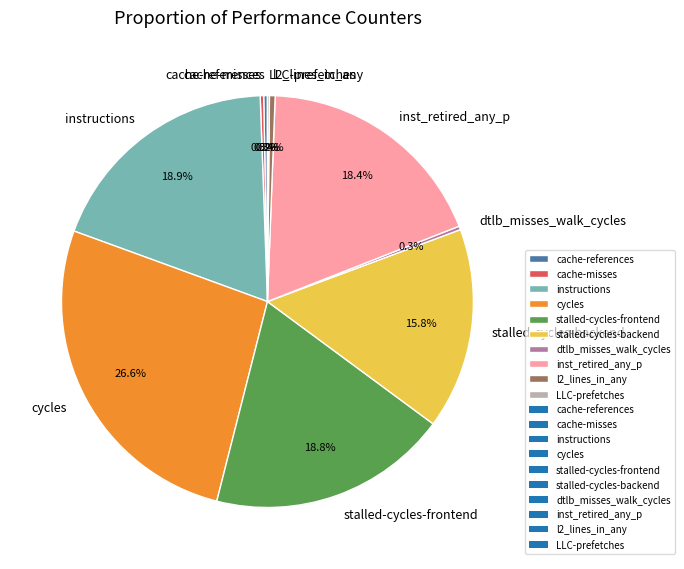

What portion of the pie excludes instructions?

81.1%